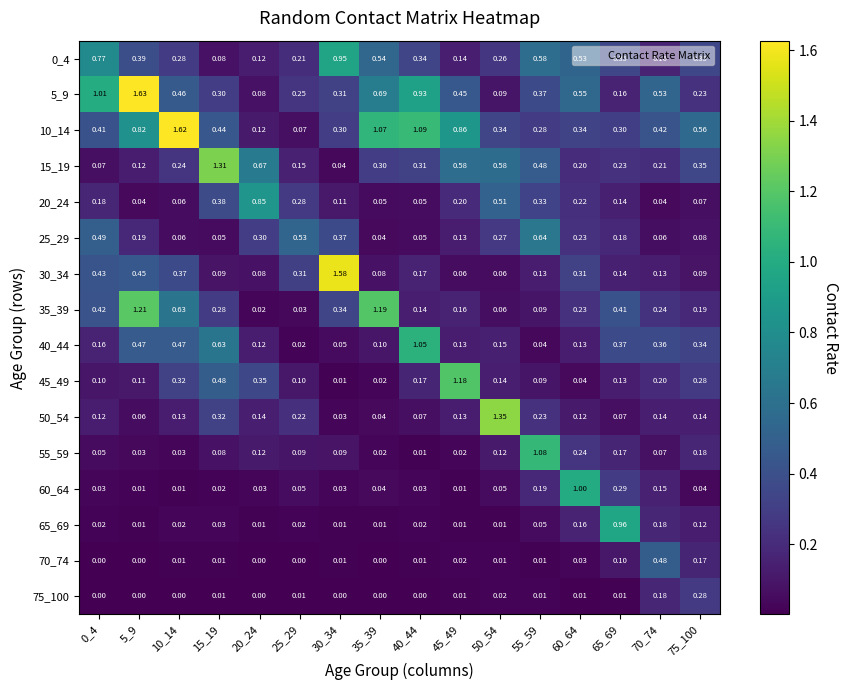

How many values in the 70_74 series exceed 0?

11